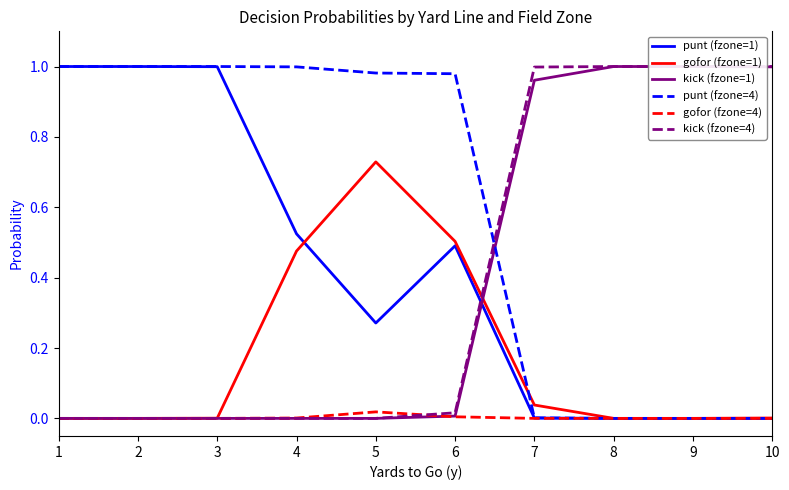

True or false: punt (fzone=1) has more than 0 points higher than both neighbors.

True